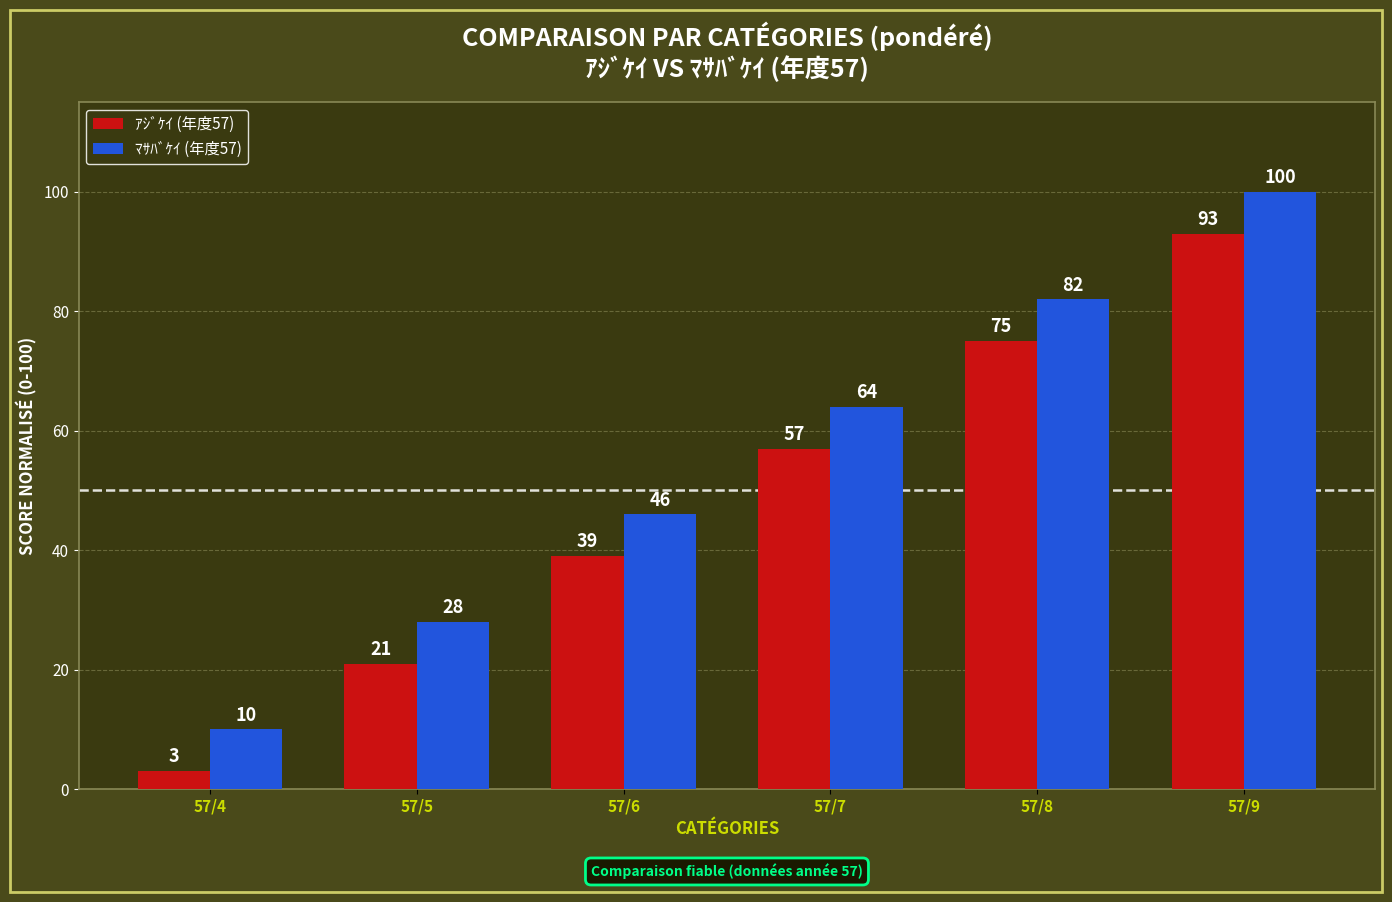

At which category is the sum across all series the highest?

57/9